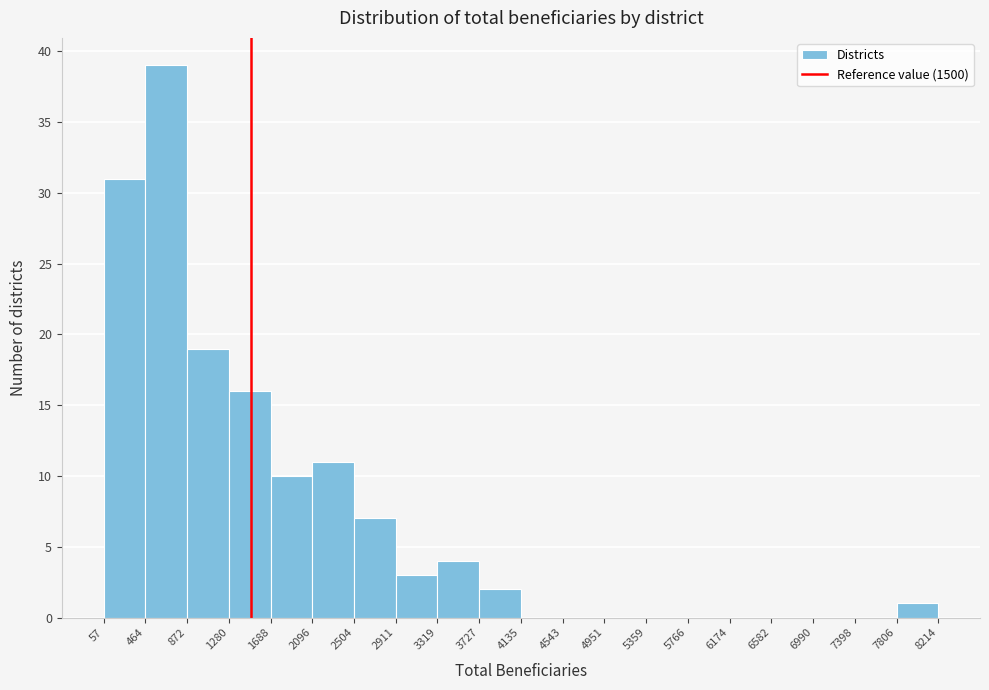

Reading left to right, list every bar in this chart as the range it spans on the x-axis followed by its height. The values are not printed on the chart, so give them approximately, as read against the axis.

57 to 464: 31
464 to 872: 39
872 to 1280: 19
1280 to 1688: 16
1688 to 2096: 10
2096 to 2504: 11
2504 to 2911: 7
2911 to 3319: 3
3319 to 3727: 4
3727 to 4135: 2
4135 to 4543: 0
4543 to 4951: 0
4951 to 5359: 0
5359 to 5766: 0
5766 to 6174: 0
6174 to 6582: 0
6582 to 6990: 0
6990 to 7398: 0
7398 to 7806: 0
7806 to 8214: 1